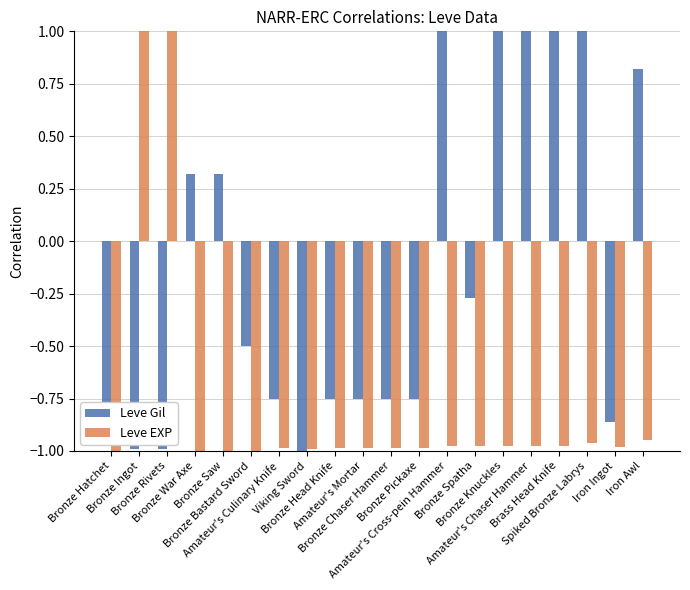

What is the highest value of the Leve Gil series?

1.0